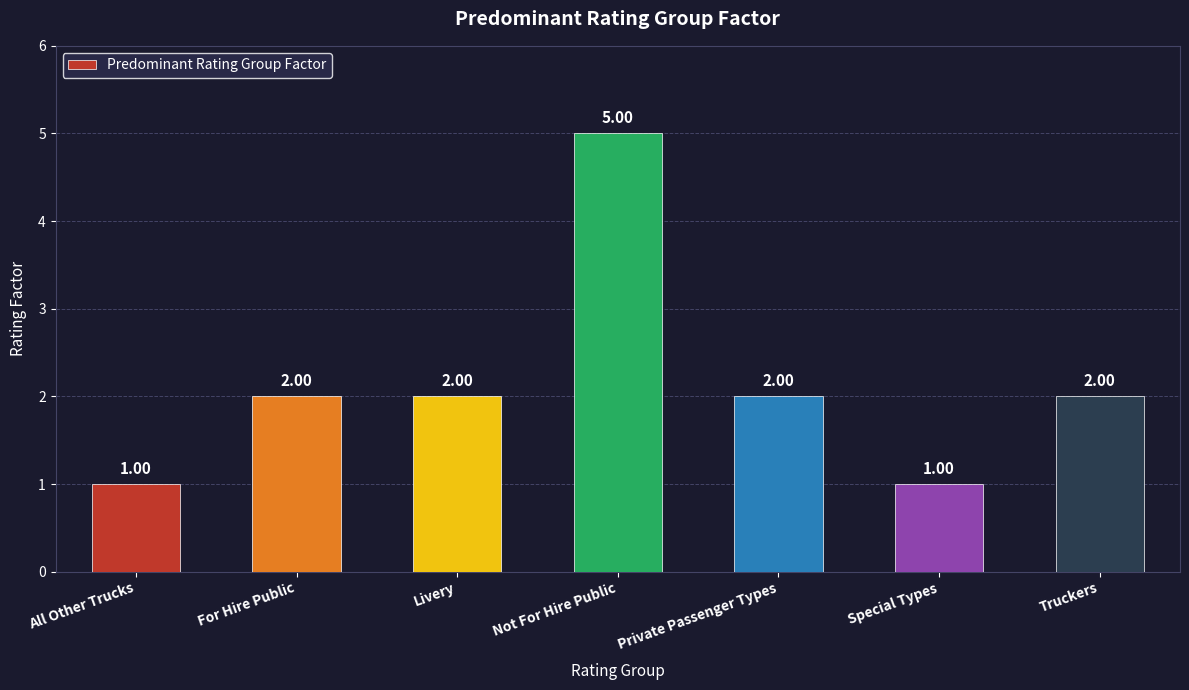

What is the sum of all values?

15